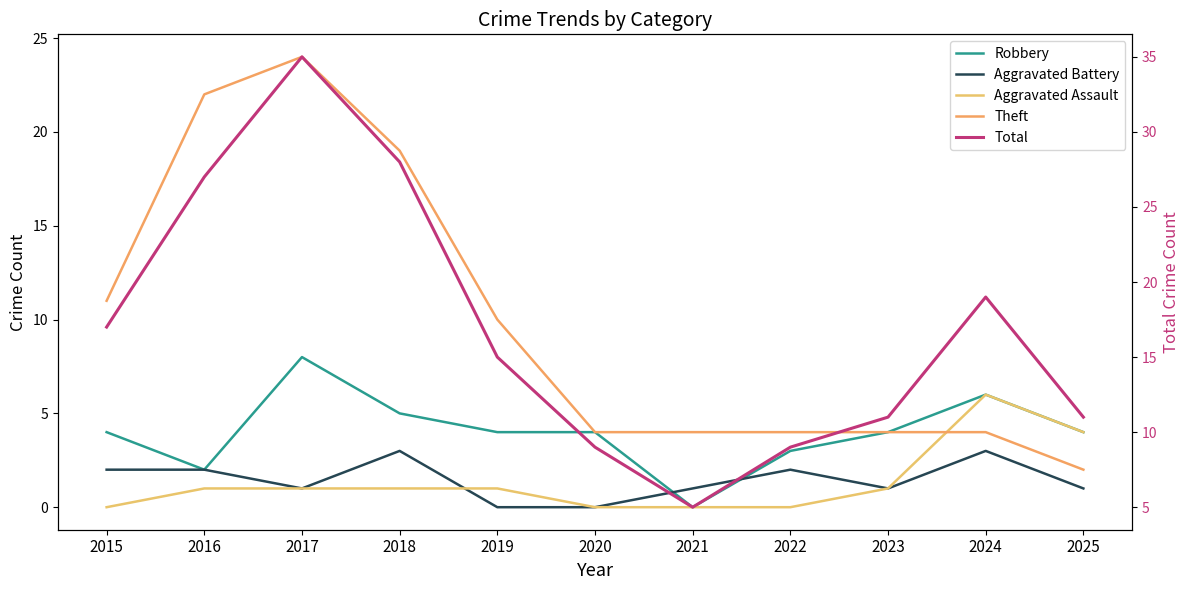

What is the average value of the Theft series?

10